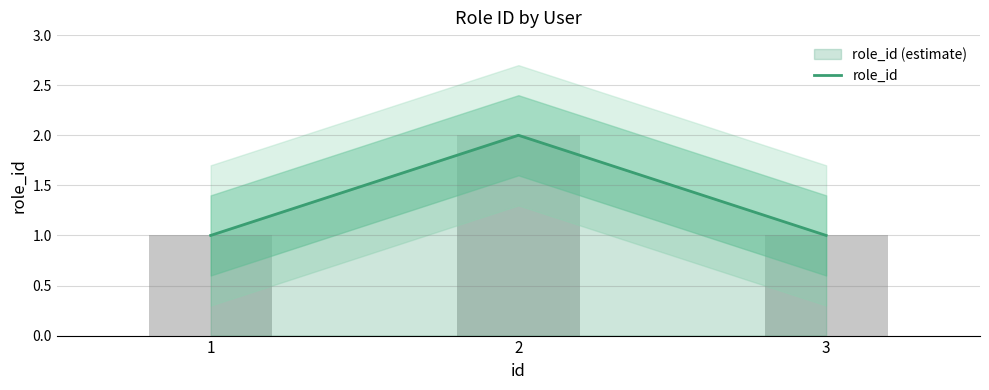

What is the change in value from 2 to 3?

-1